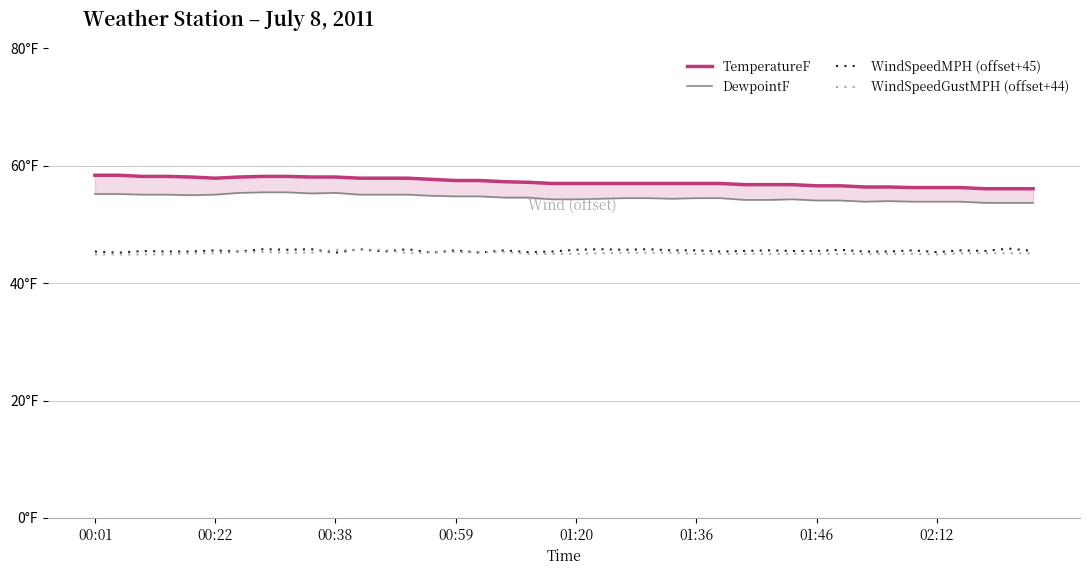

What are all the series names shown in the legend?

TemperatureF, DewpointF, WindSpeedMPH (offset+45), WindSpeedGustMPH (offset+44)